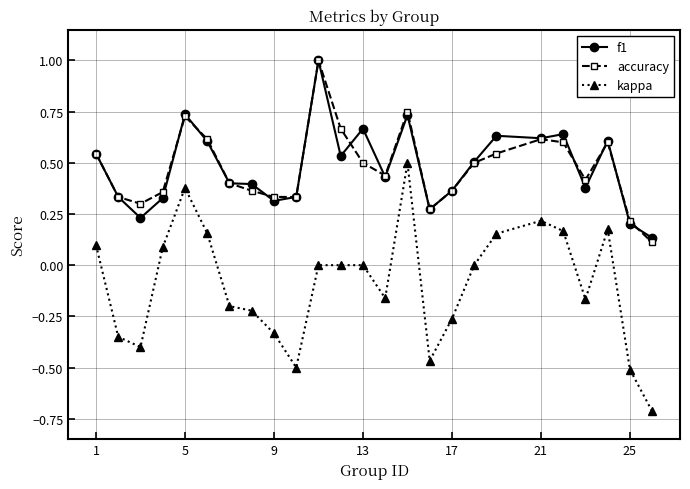

Which series has the widest spread of values?

kappa